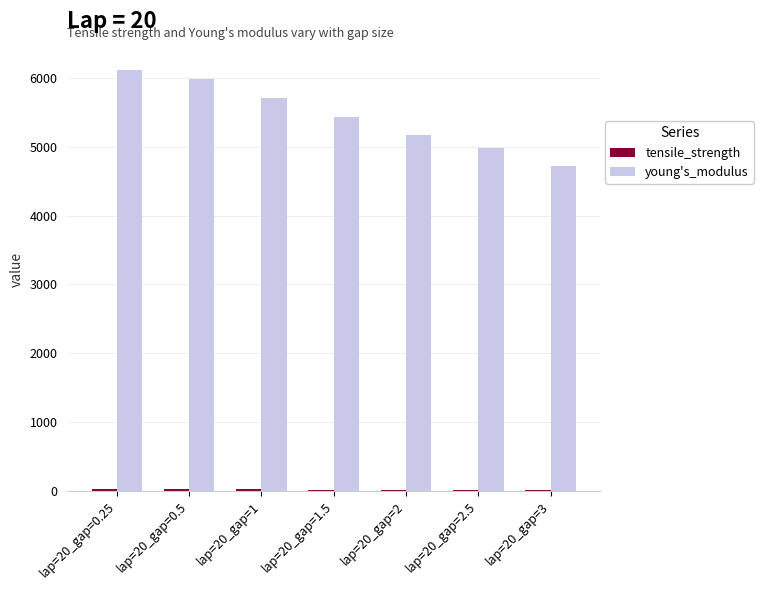

The value of young's_modulus at lap=20_gap=2 is 2608.0. True or false?

False